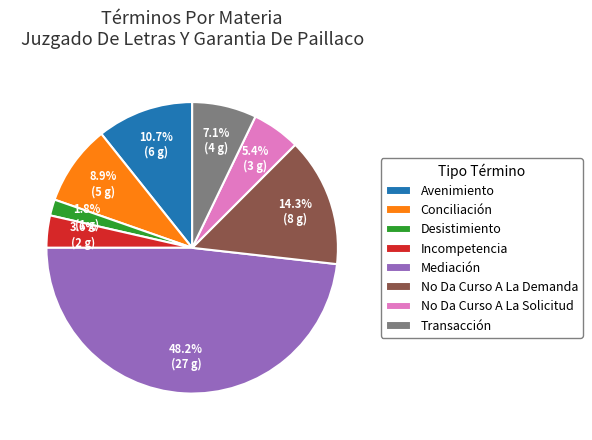

Which category has the biggest portion of the pie?

Mediación